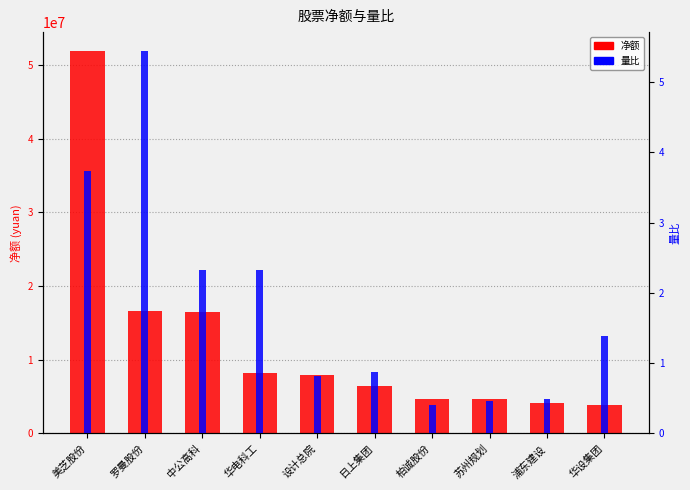

Is it true that 量比 equals 1.4 at 设计总院?

False